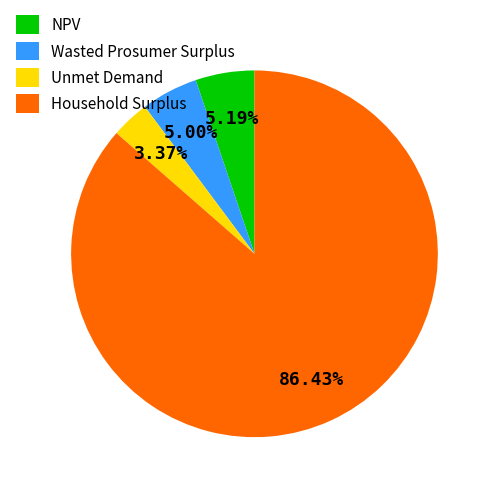

True or false: Unmet Demand accounts for 3% of the total.

True